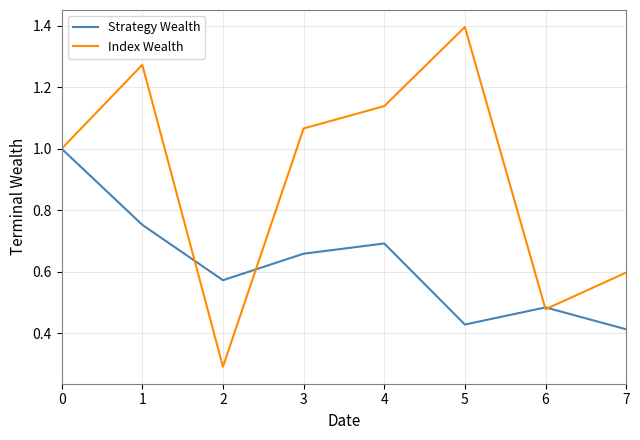

The value of Index Wealth at 5 is 1.4. True or false?

True